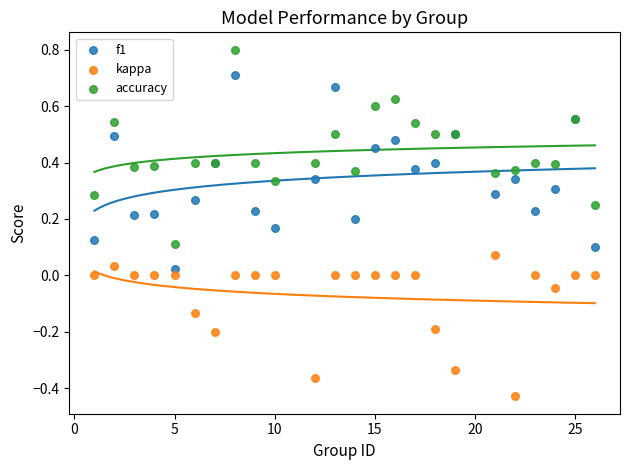

What are all the series names shown in the legend?

f1, kappa, accuracy